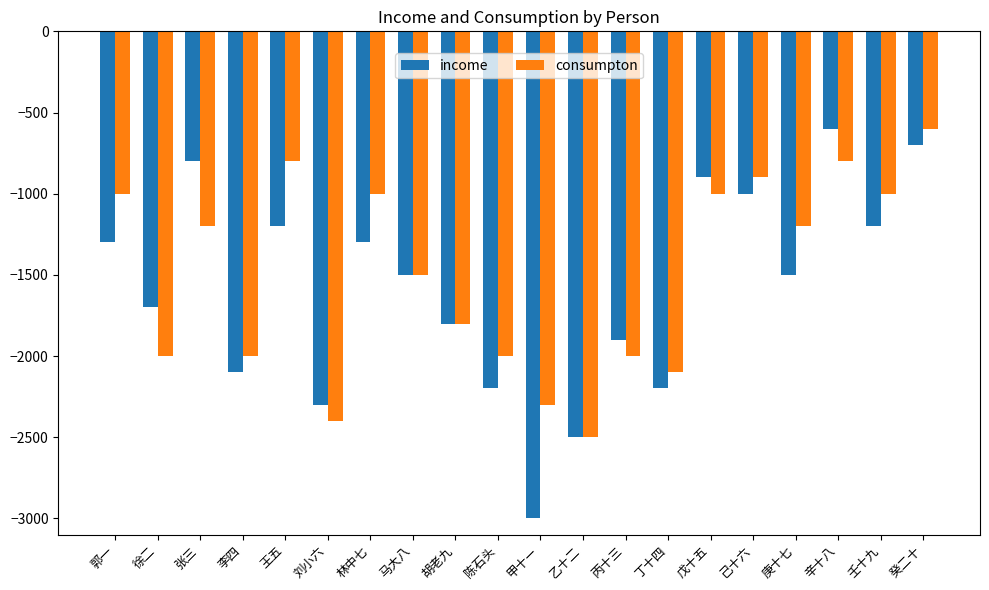

True or false: income has a value of -1608 at 己十六.

False